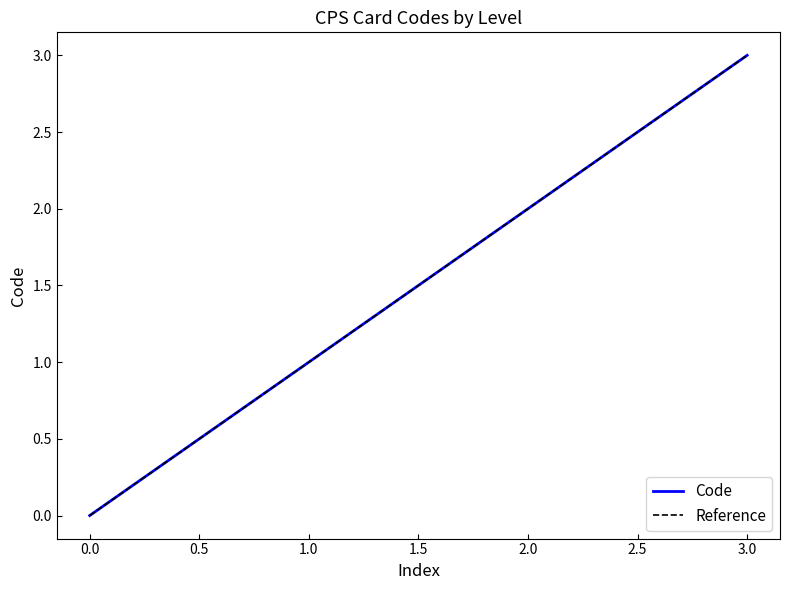

True or false: Code has more than 1 points higher than both neighbors.

False